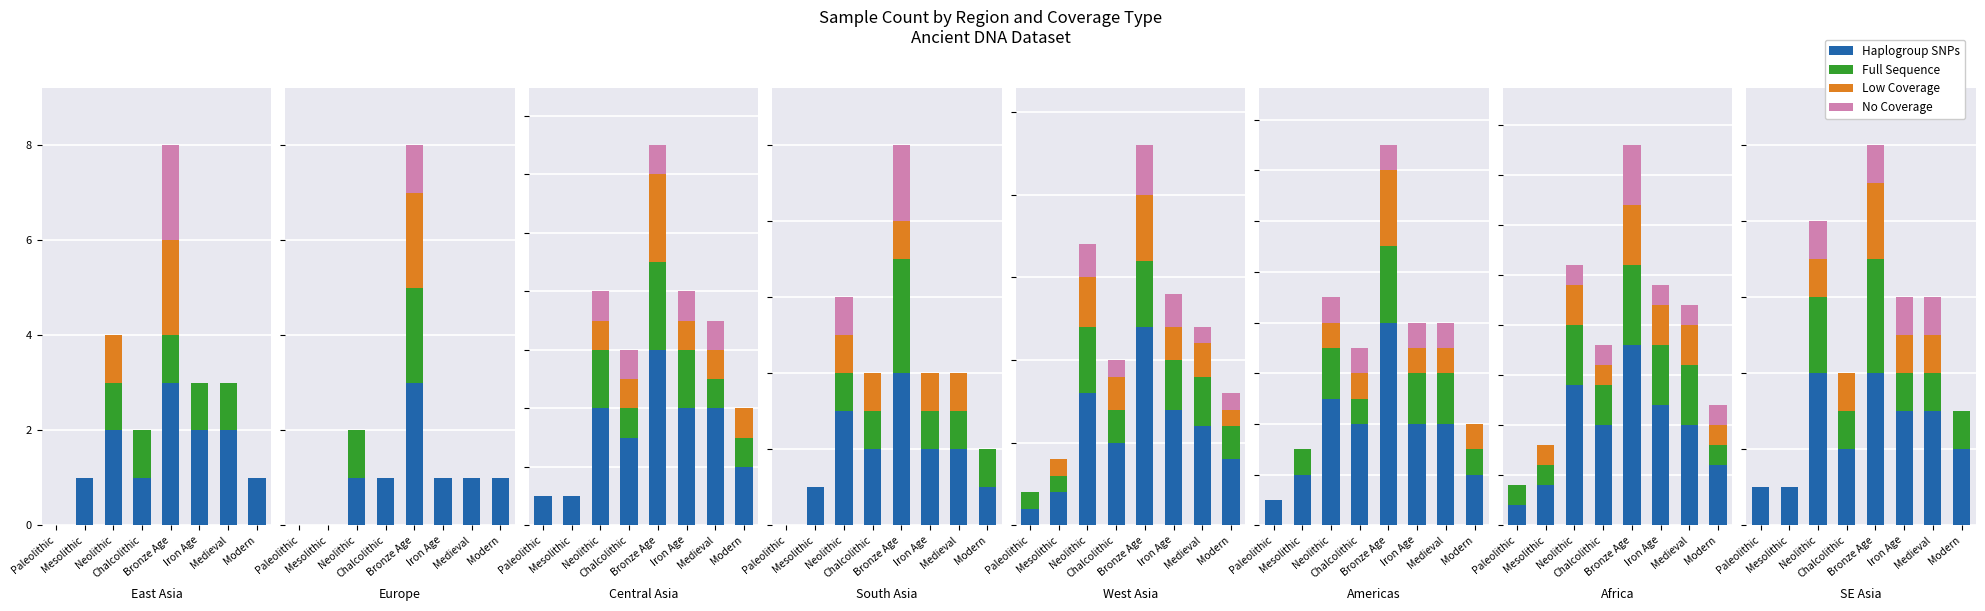

Which series changed the most between Paleolithic and Medieval?

Haplogroup SNPs